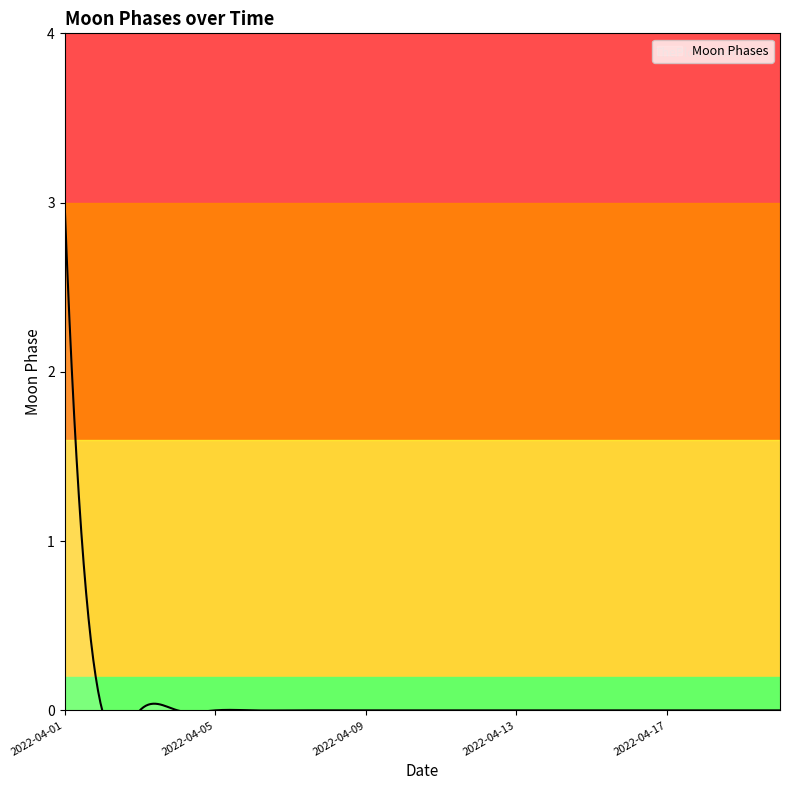

Is it true that the value at 2022-04-03 is 2?

False